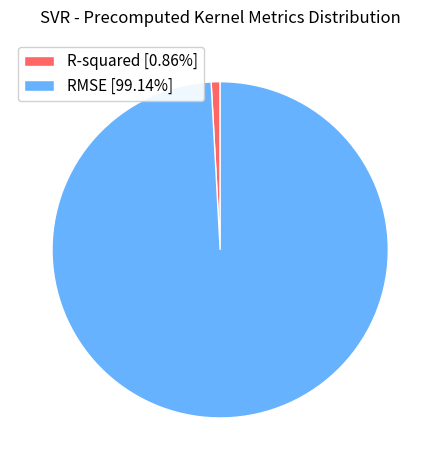

Is RMSE [99.14%] the majority of the pie?

Yes